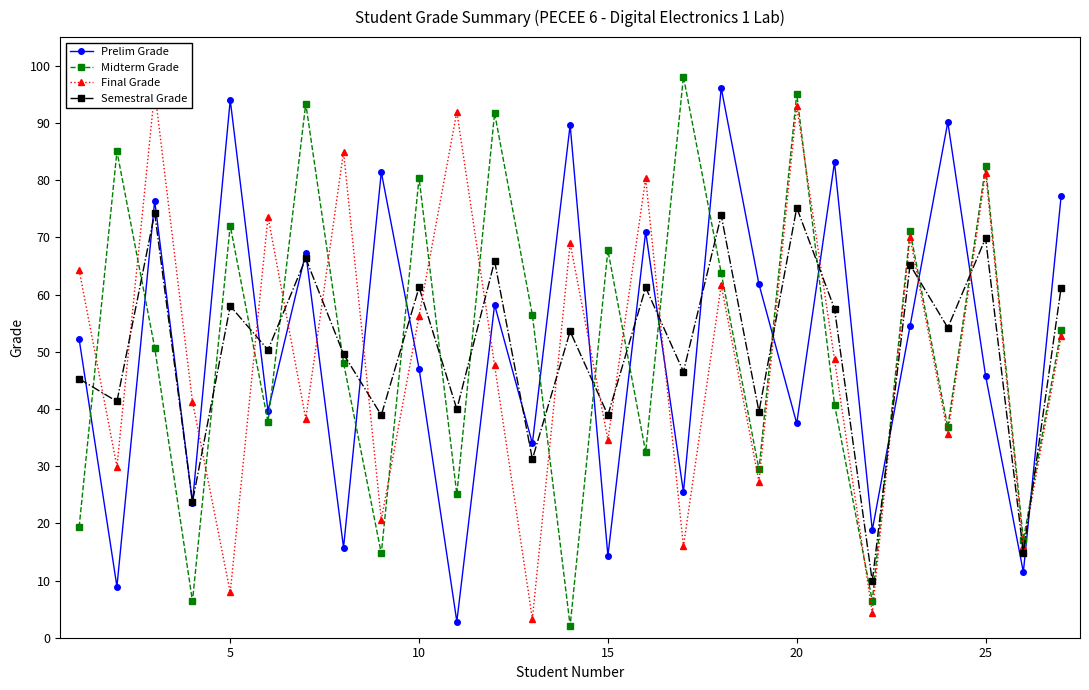

What is the minimum value for Prelim Grade?

2.8